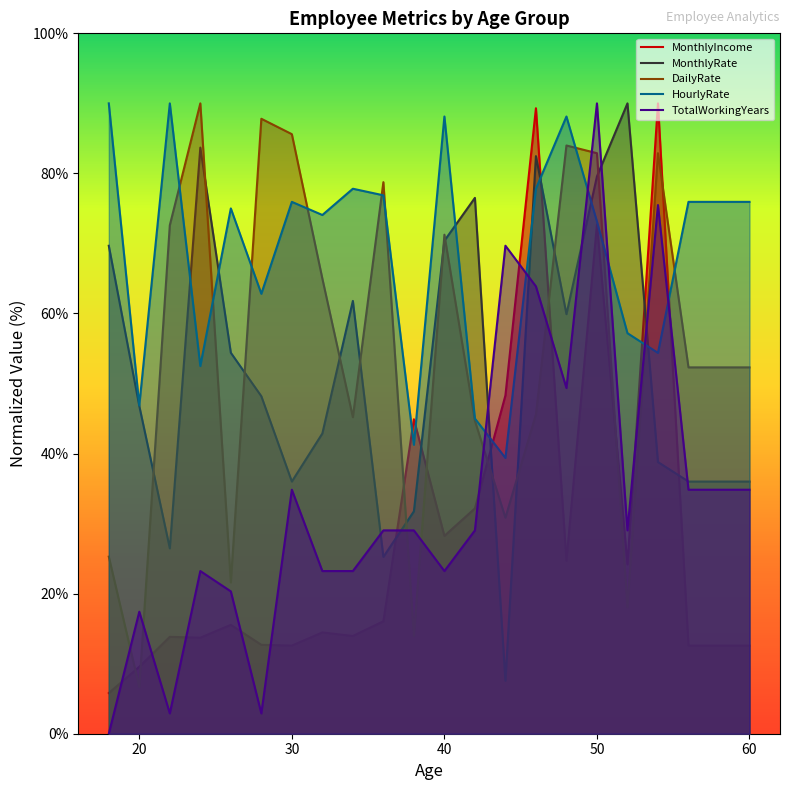

How many intersections are there between MonthlyRate and DailyRate?

13